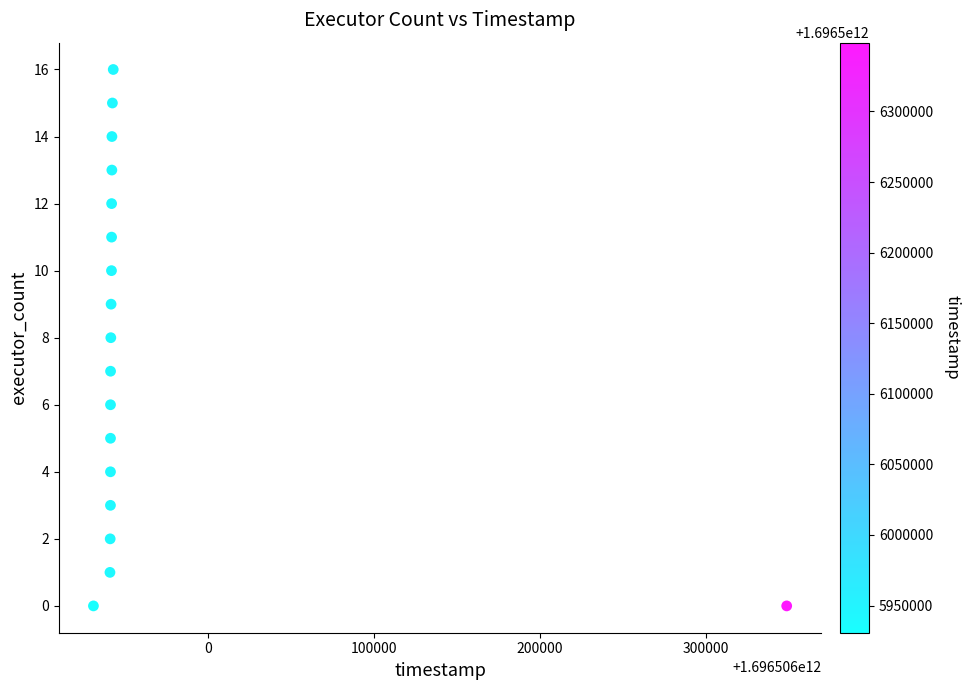

What is the range of X values (max minus min)?

418019